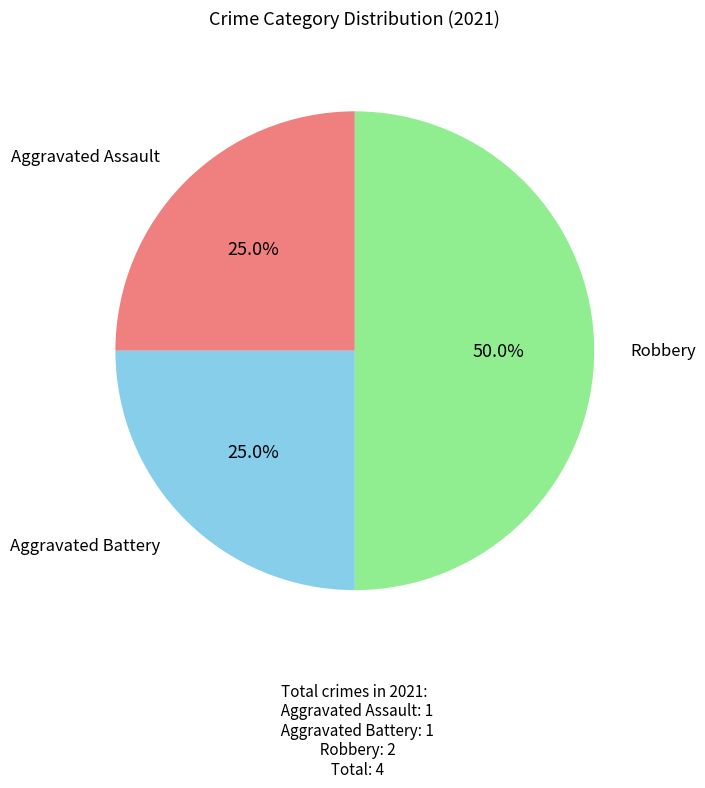

How many slices are in this pie chart?

3